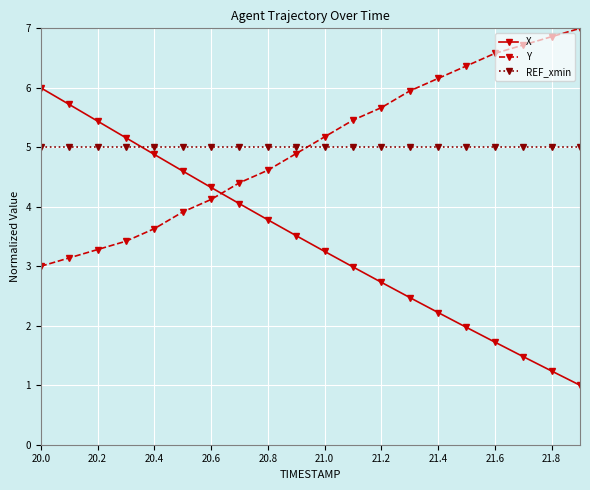

List the series in order of their peak value, lowest first.

REF_xmin, X, Y